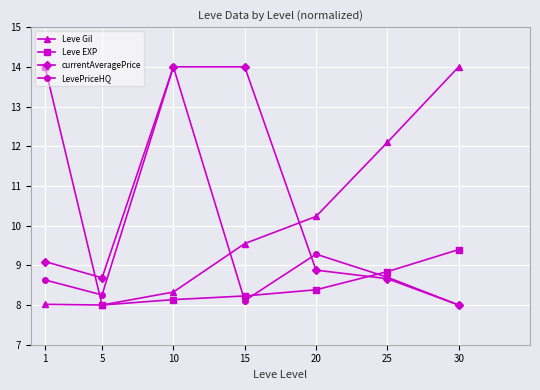

Reading left to right, extract all data points from this chart.

Leve Gil: 1=8.0	5=8.0	10=8.3	15=9.5	20=10.2	25=12.1	30=14.0
Leve EXP: 1=14.0	5=8.0	10=8.1	15=8.2	20=8.4	25=8.8	30=9.4
currentAveragePrice: 1=9.1	5=8.7	10=14.0	15=14.0	20=8.9	25=8.7	30=8.0
LevePriceHQ: 1=8.6	5=8.3	10=14.0	15=8.1	20=9.3	25=8.7	30=8.0